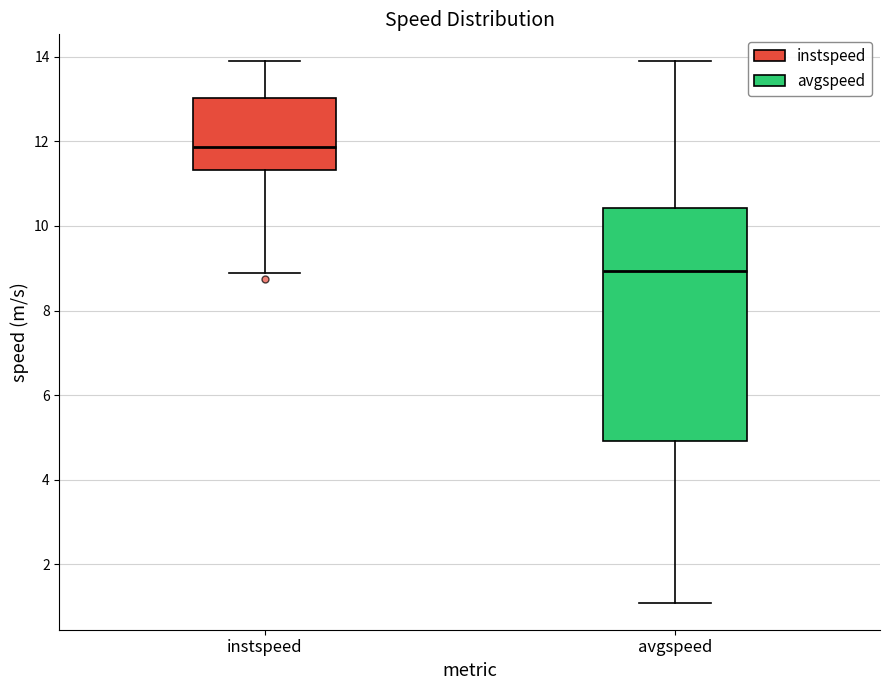

Comparing the boxes themselves (not the whiskers), which one is the tallest?

avgspeed